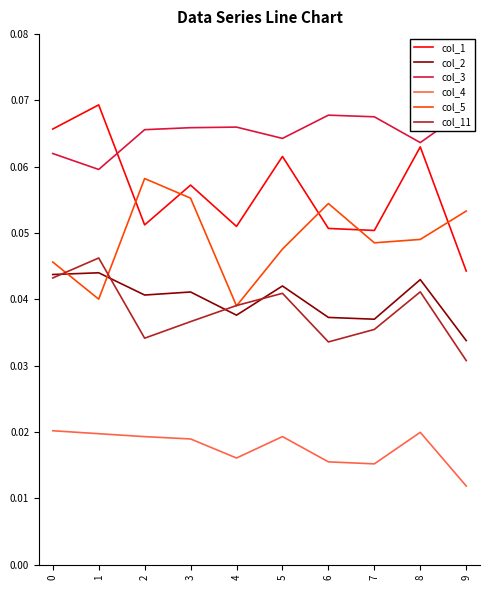

Is the value of col_5 at 3 greater than the value of col_2 at 0?

Yes